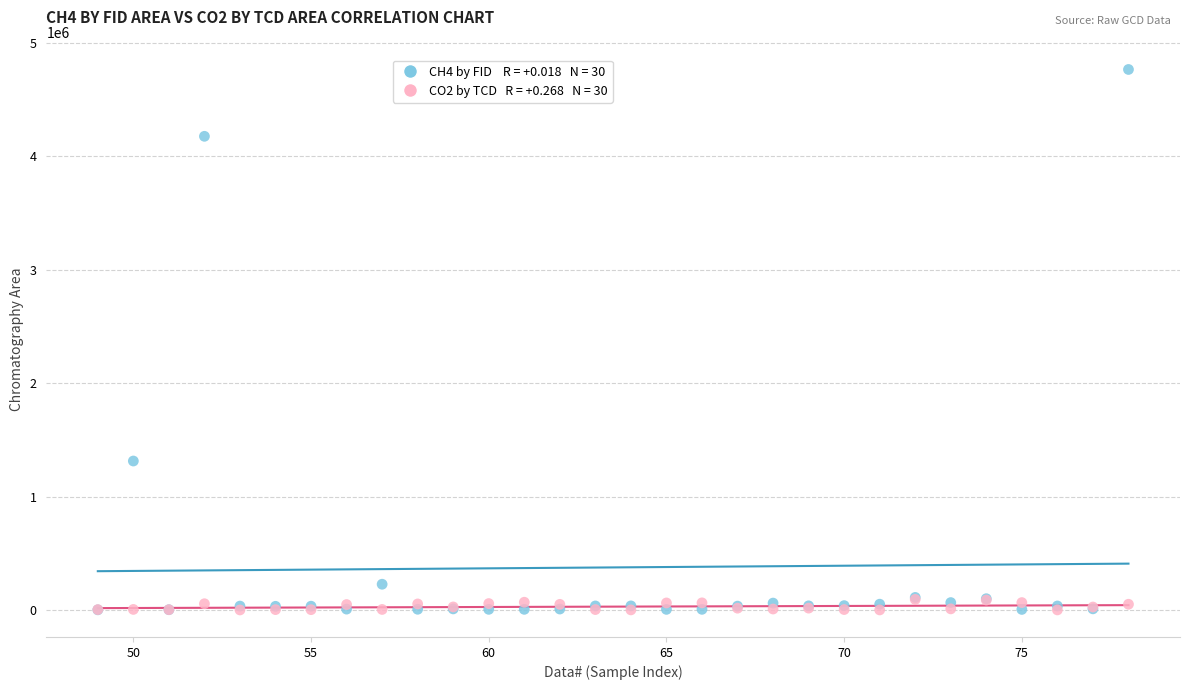

Across all series, what Y value is closest to 2383149?

1313585